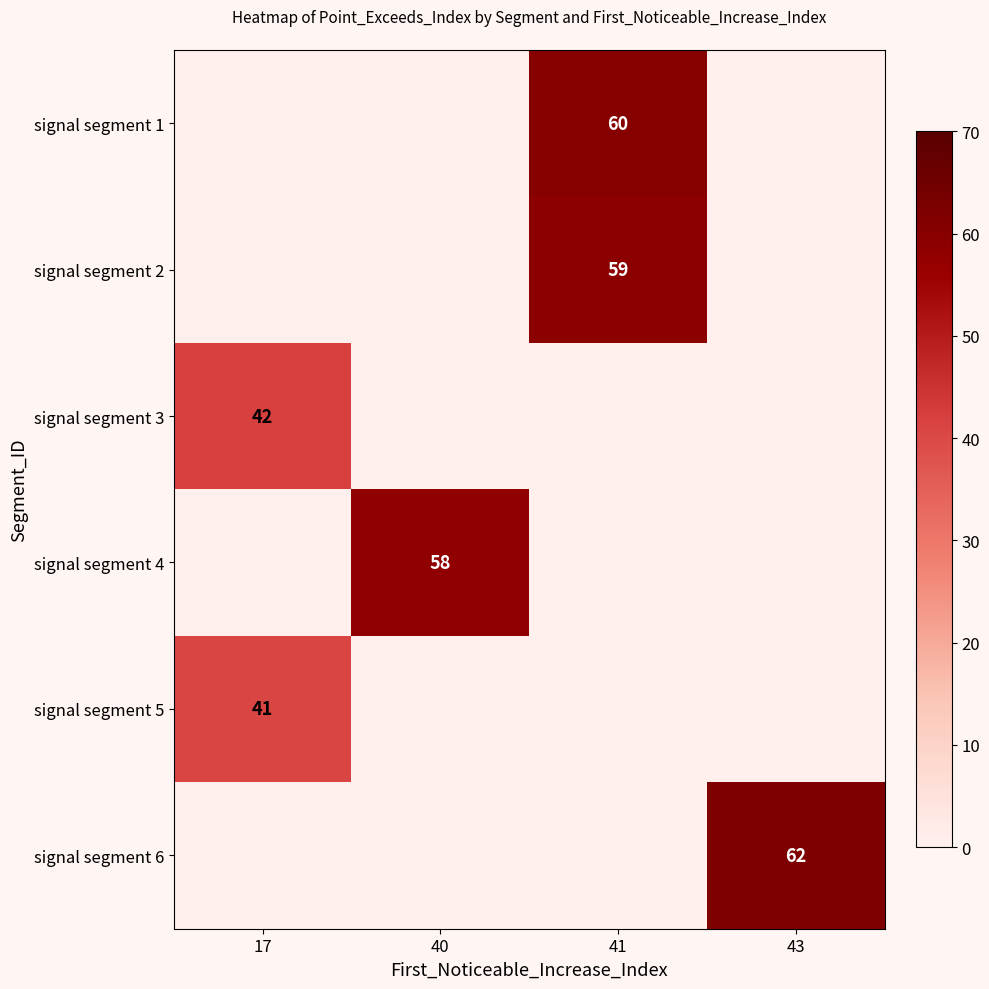

Is it true that row_0 equals 0 at 17?

True